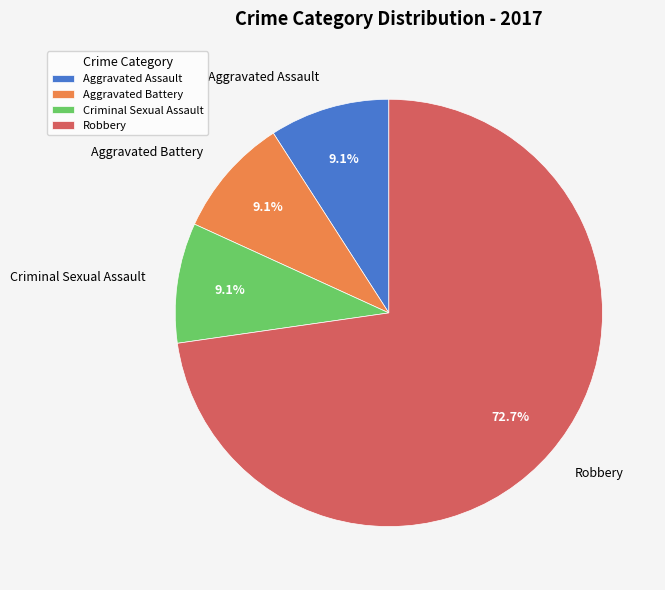

Which slice is the largest?

Robbery